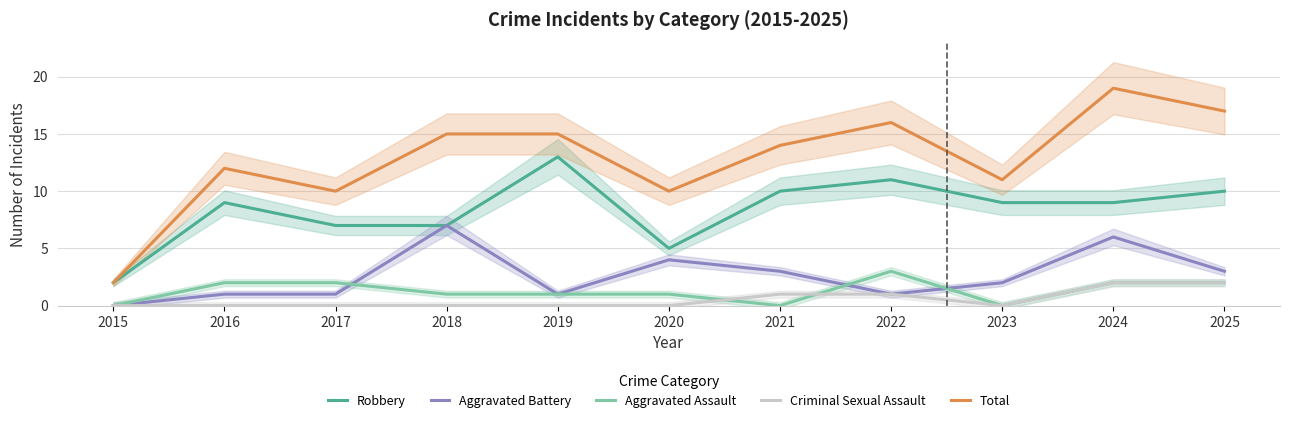

What is the value of the Total point at the 3rd from the left?

10